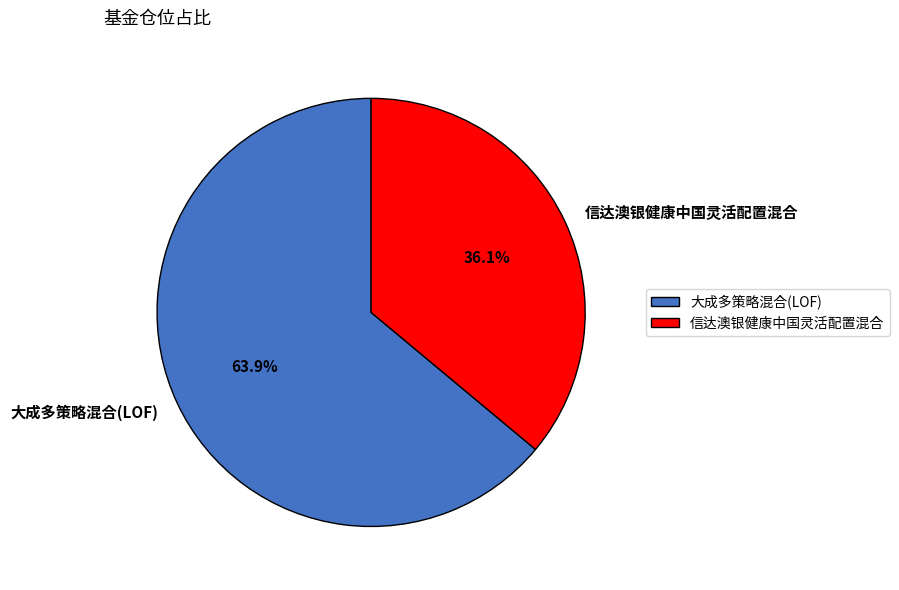

How many slices are in this pie chart?

2